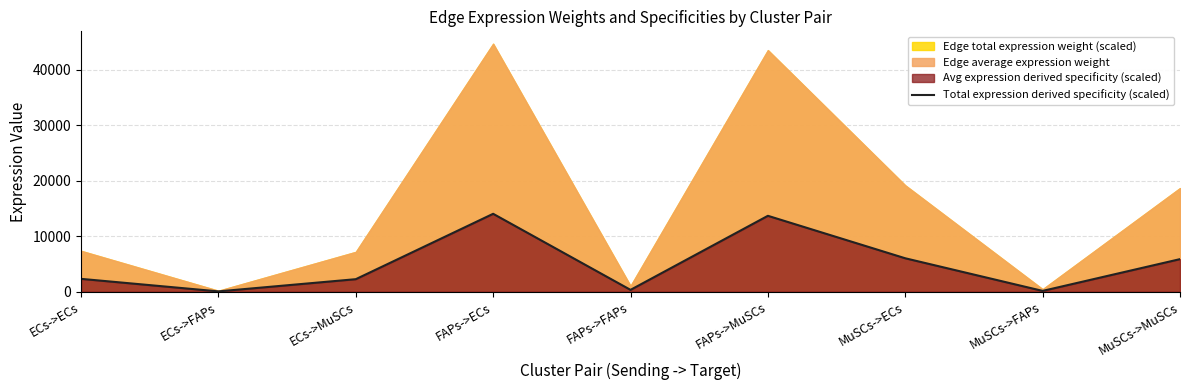

What is the smallest value displayed?

54.0